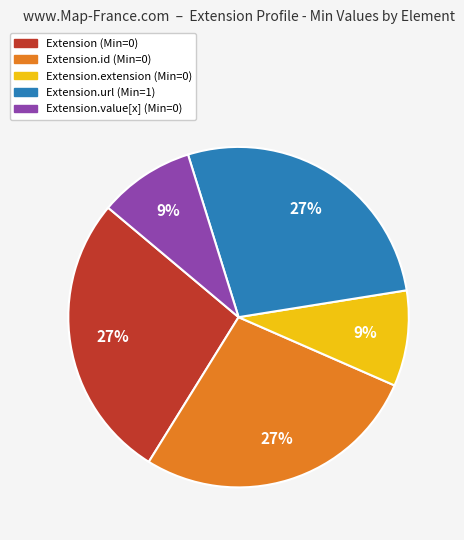

Is there any slice that represents more than half of the pie?

No